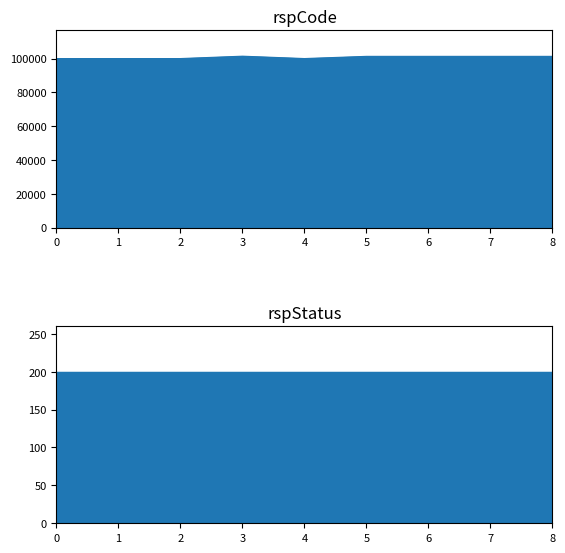

Approximately how many times larger is the value at 6 compared to 1?

1.0